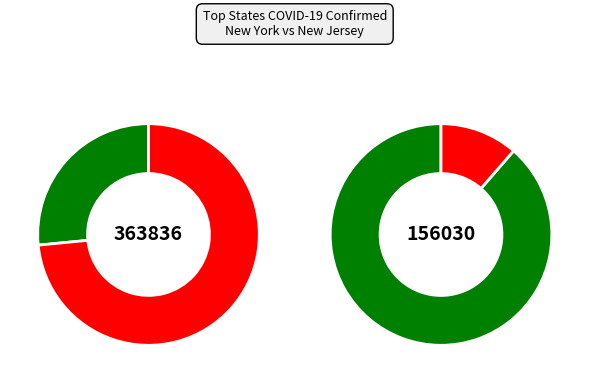

Is it true that Kentucky is 11% of the pie?

False